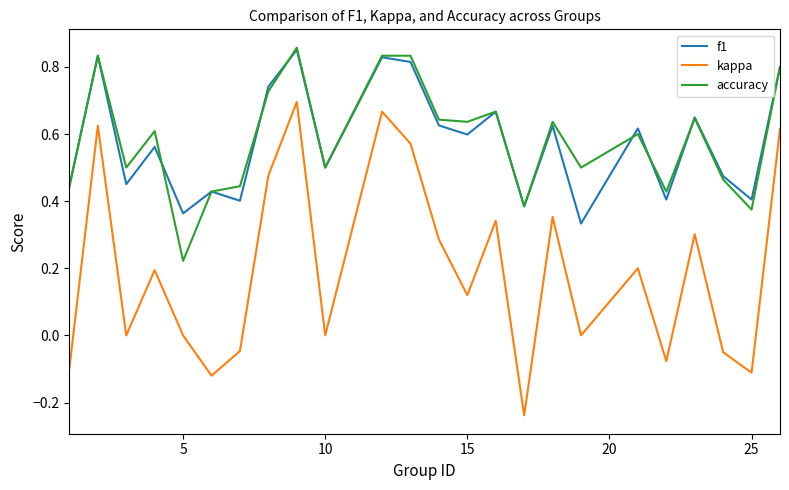

Which series has the widest spread of values?

kappa